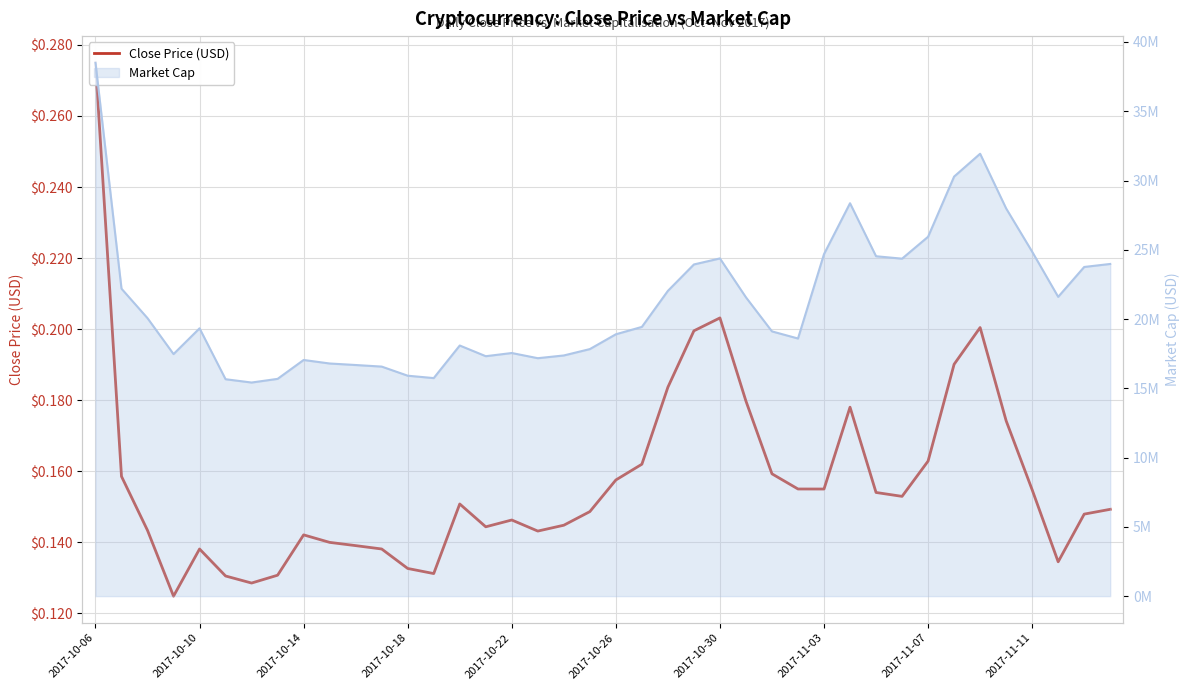

What is the smallest value displayed?

0.1